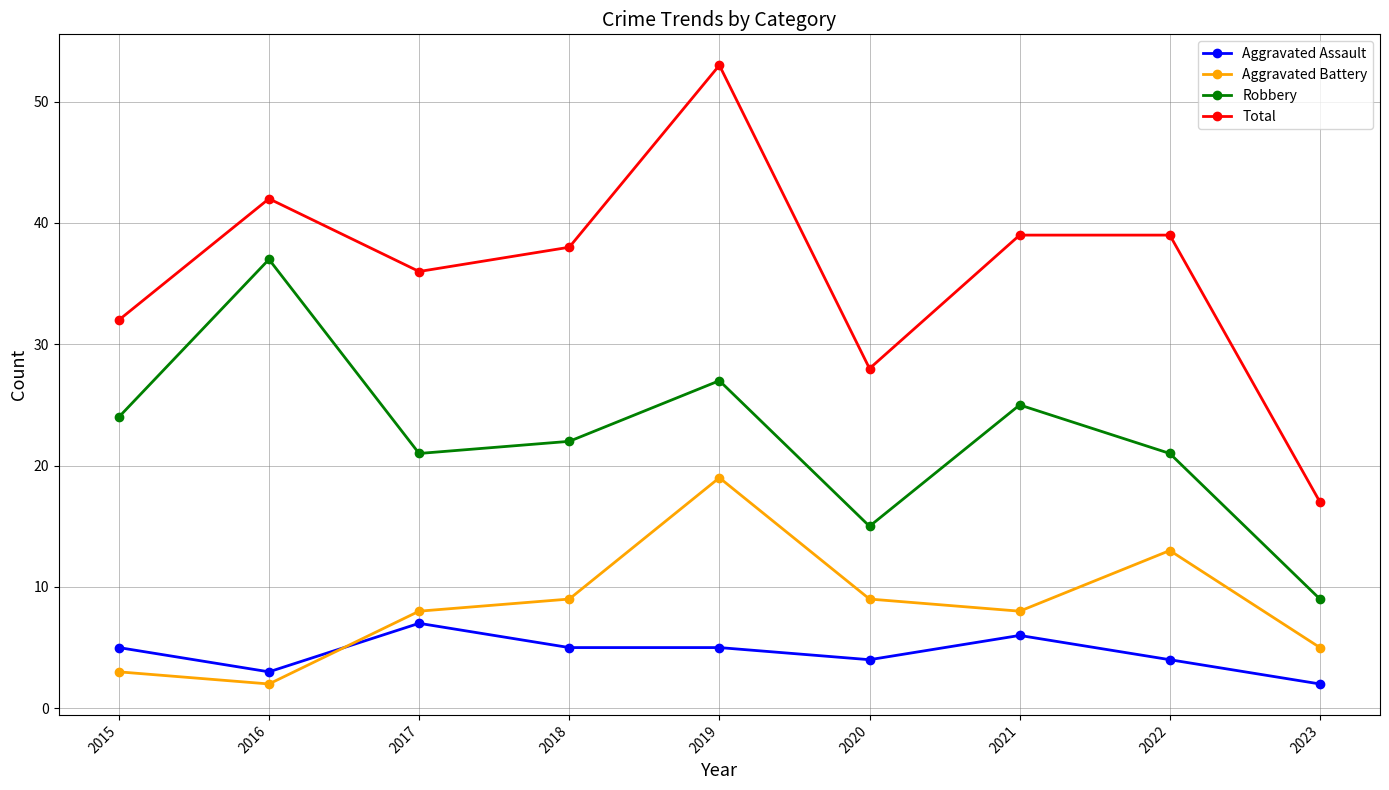

What is the average value of the Total series?

36